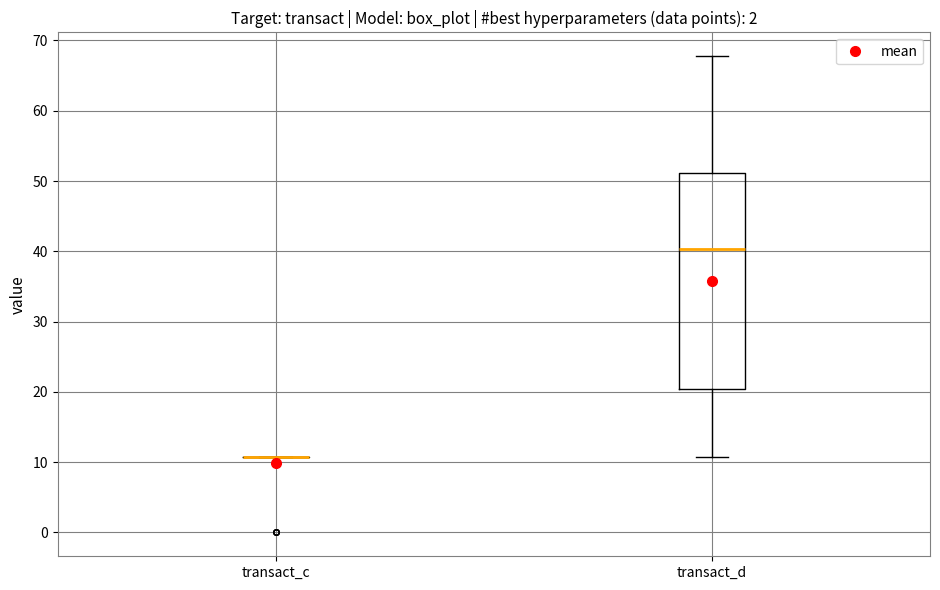

Reading left to right, transcribe this box plot: for each box, give where its median line is, the range the box spans, and where its two whiskers end, as read against the y-axis. The values are not printed on the chart, so give them approximately, as read against the axis.

transact_c: box collapsed to a line at 11, whiskers 11 to 11
transact_d: median 40, box 20 to 51, whiskers 11 to 68